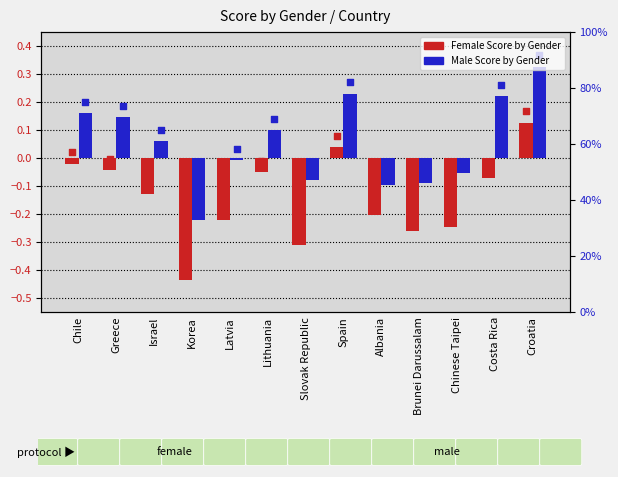

Which series has the widest spread of Y values?

Female Score by Gender